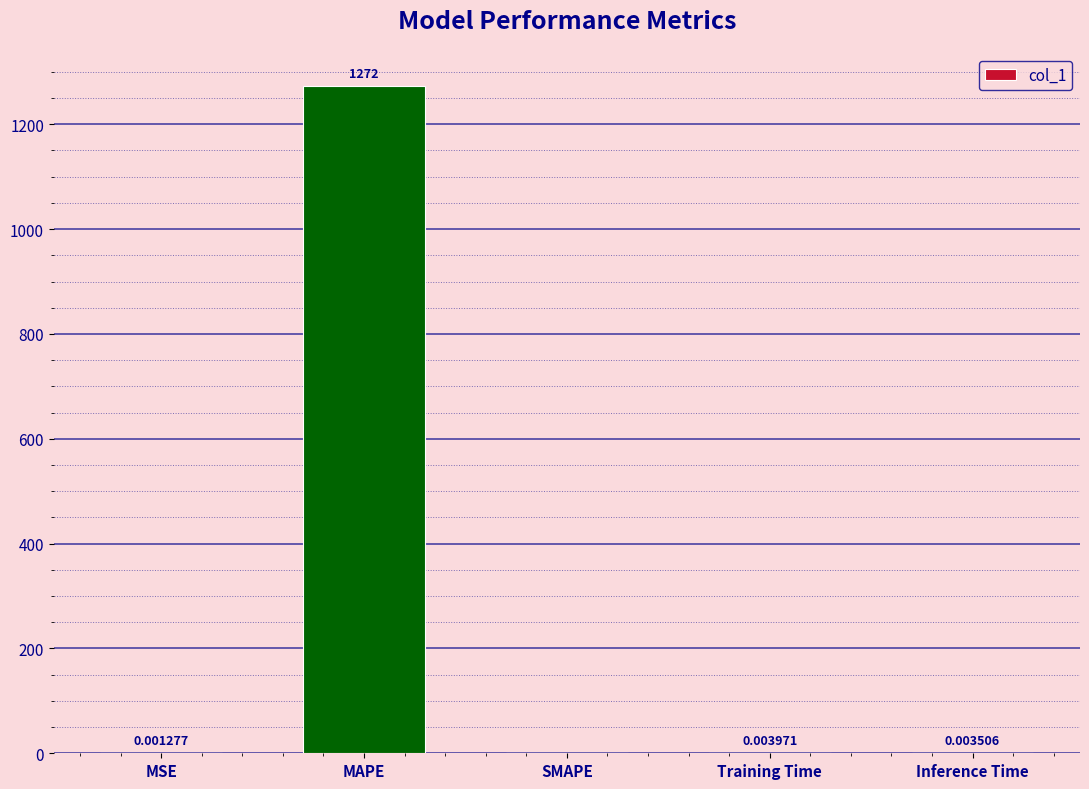

What is the sum of all values?

1272.4